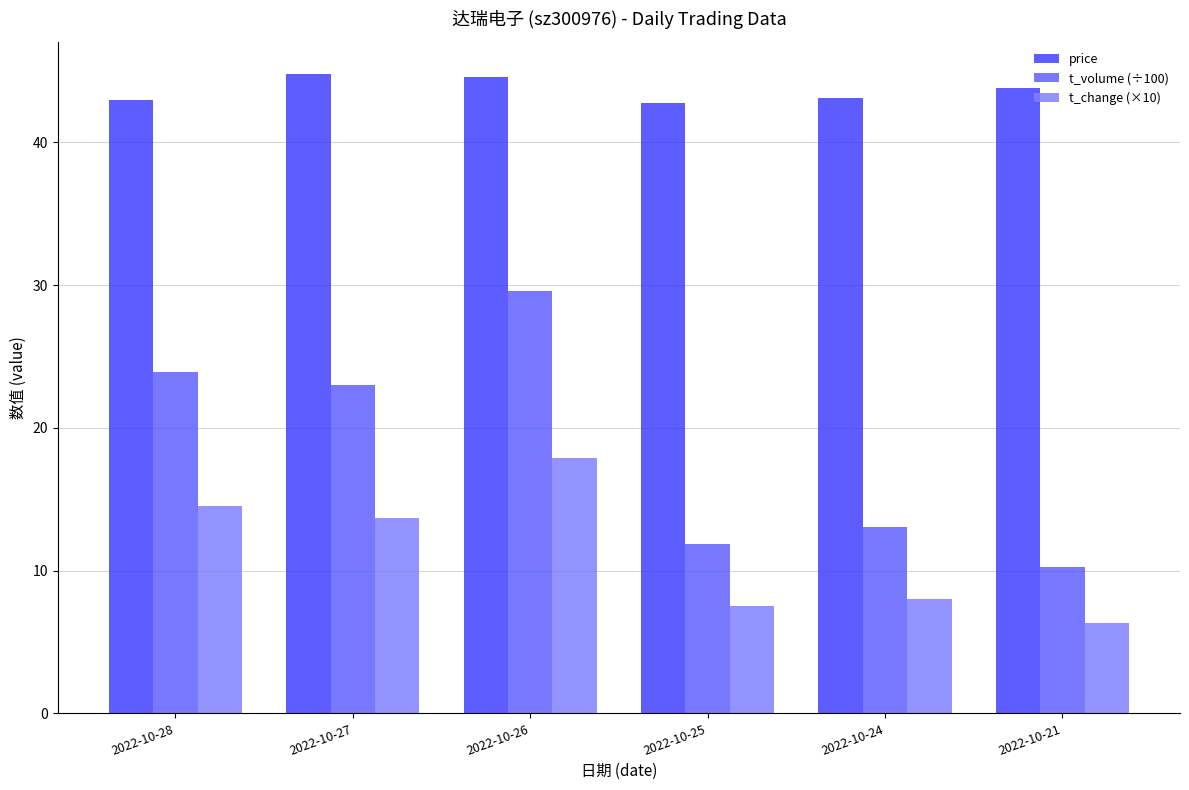

Count the number of categories in the chart.

6